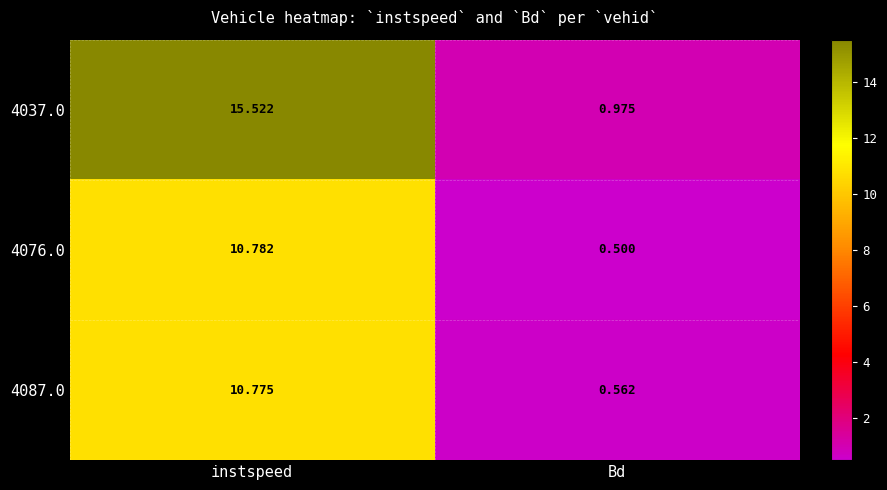

At which category is the sum across all series the highest?

instspeed